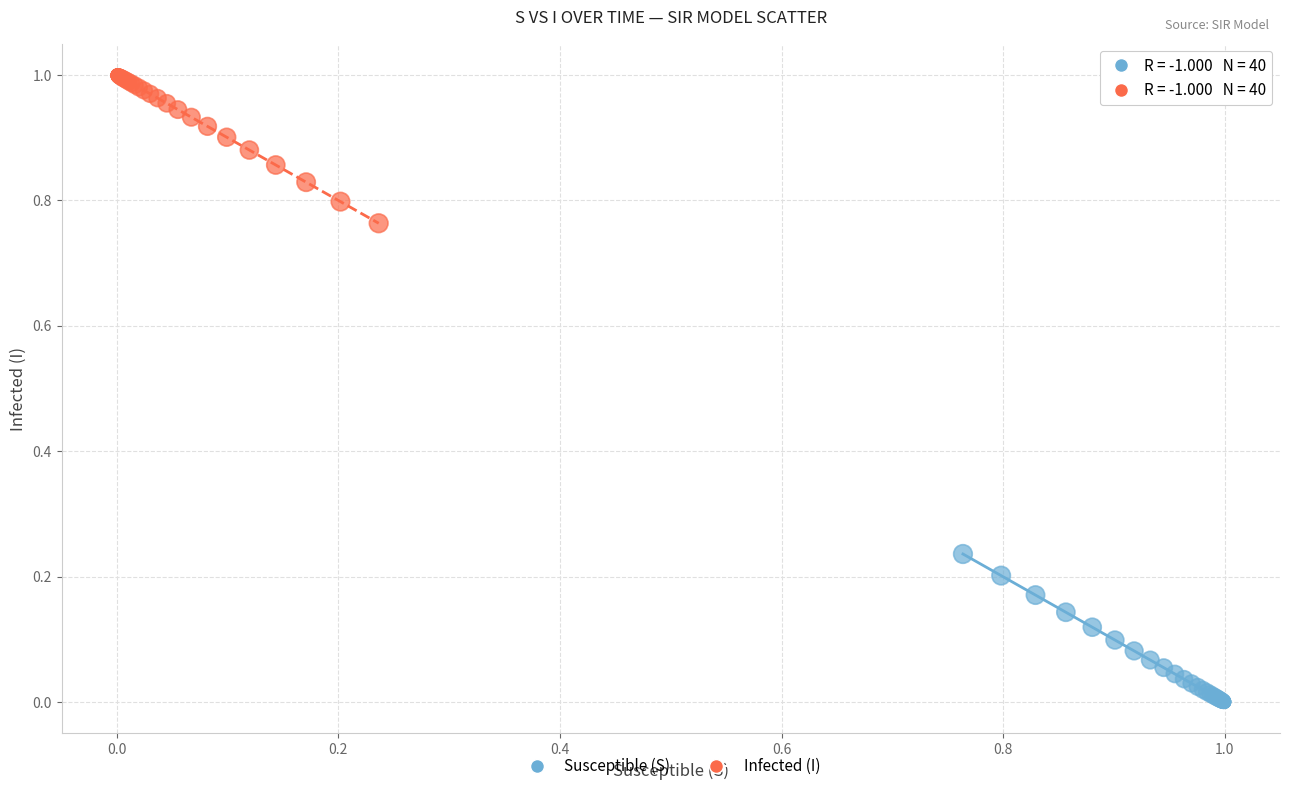

Which series reaches the maximum Y coordinate?

Infected (I)